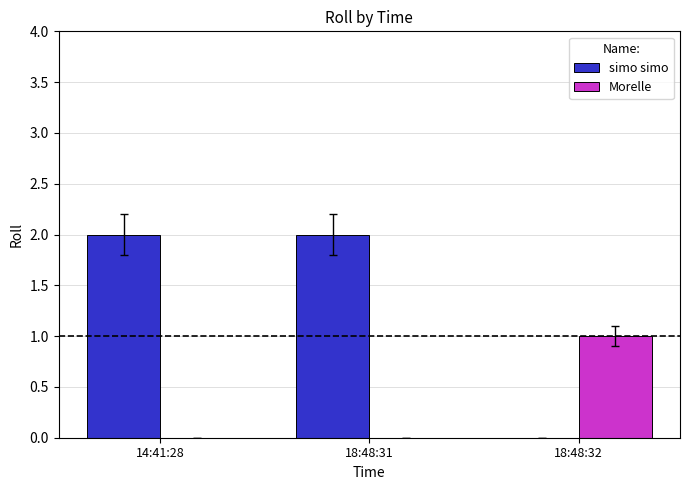

Between 14:41:28 and 18:48:32, which series saw the biggest shift?

simo simo